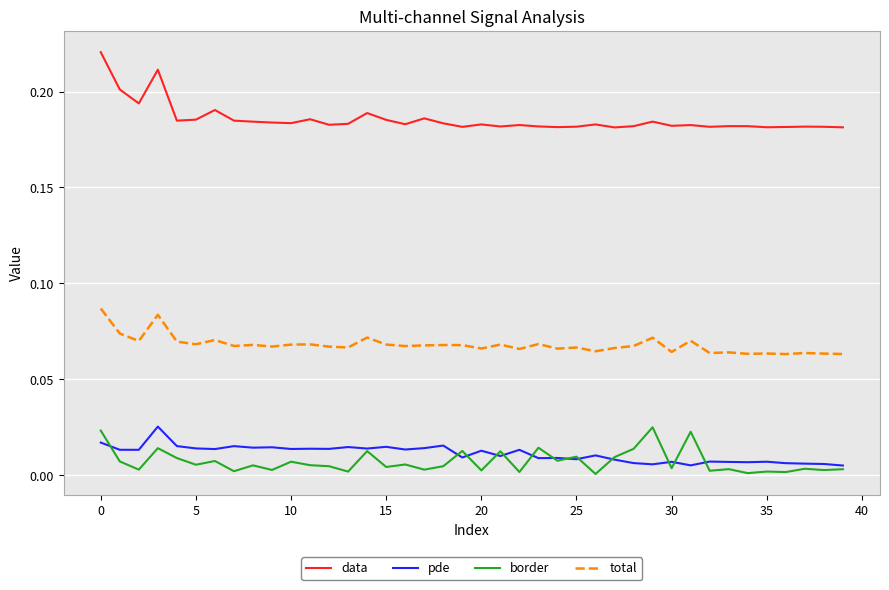

True or false: pde and total intersect in this chart.

False